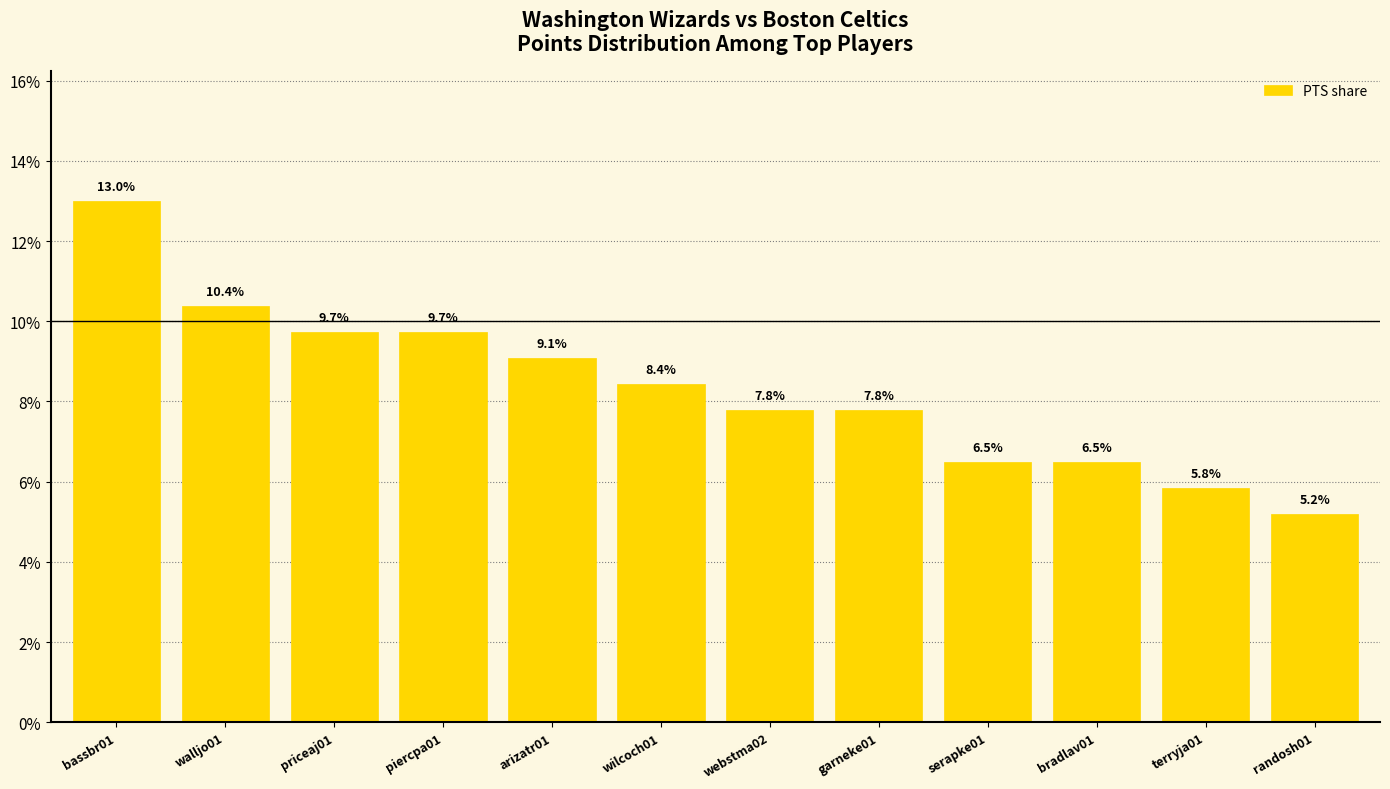

What is the label of the 1st bar from the left?

bassbr01